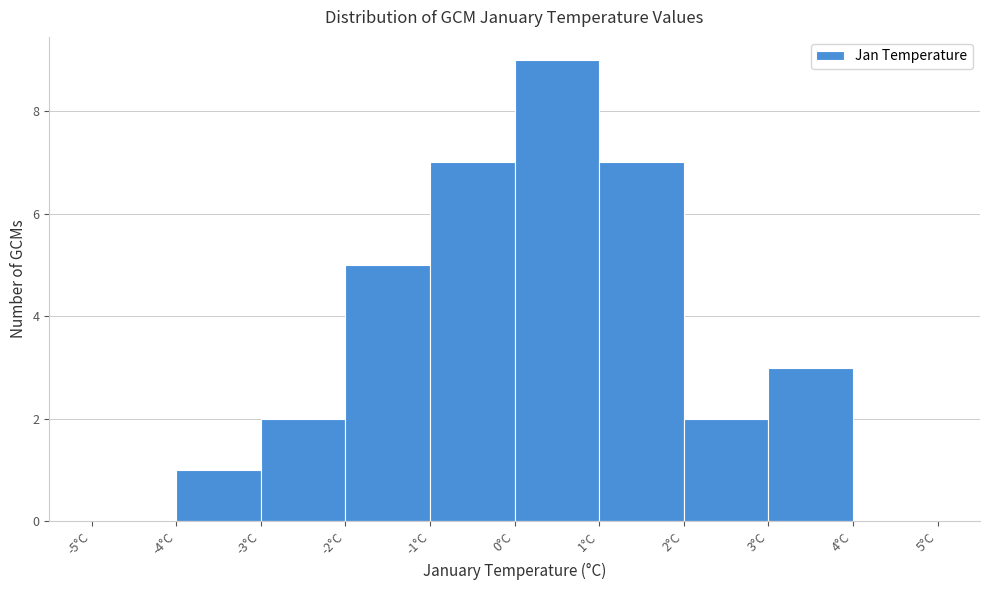

Over which range of the x-axis is the bar tallest?

0 to 1